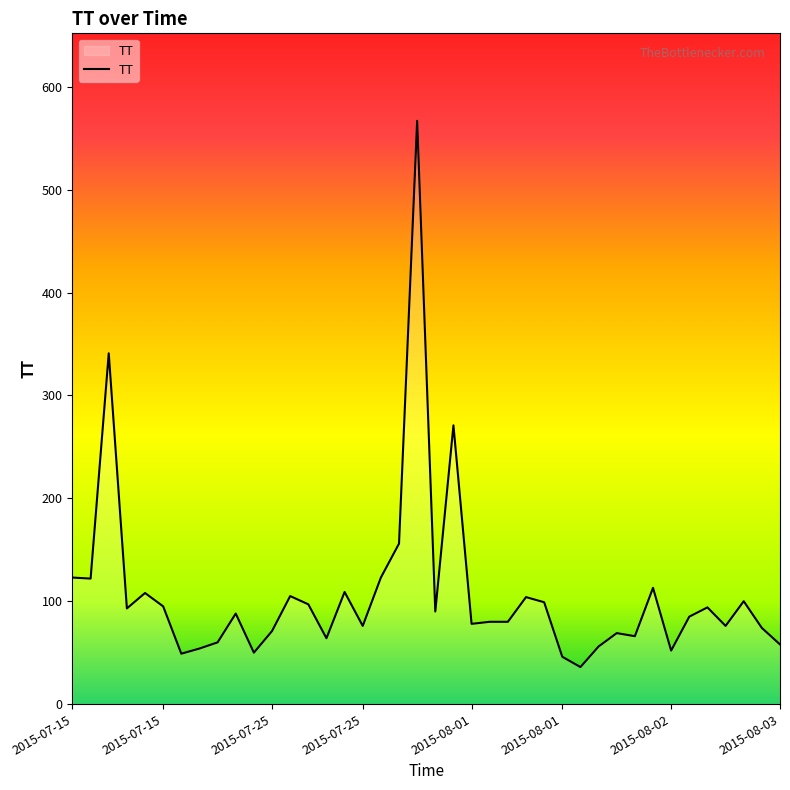

What is the minimum value shown in the chart?

36